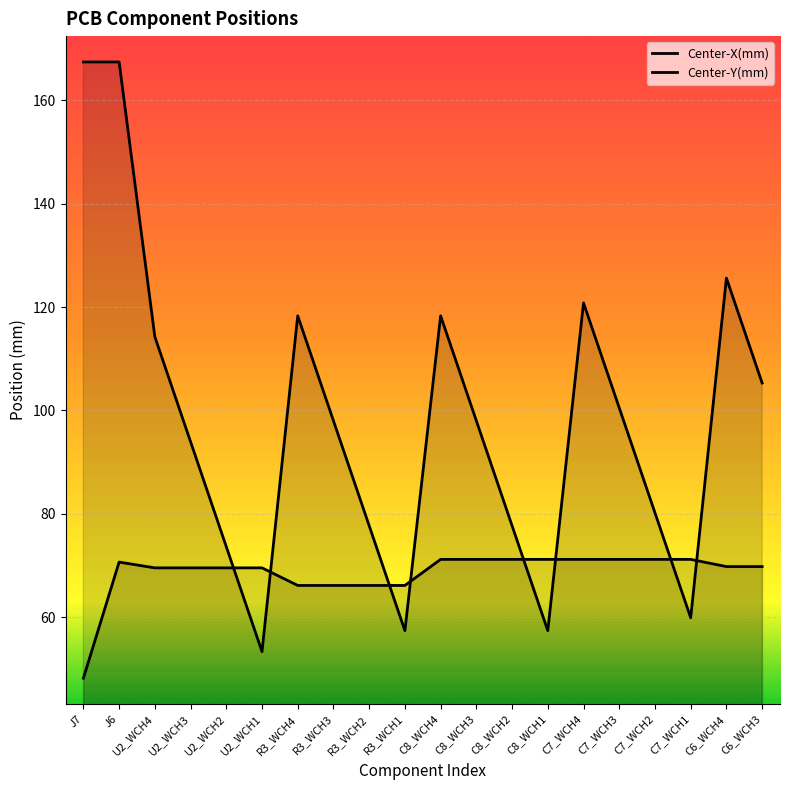

What is the value of the Center-Y(mm) point at the 16th from the left?

71.2